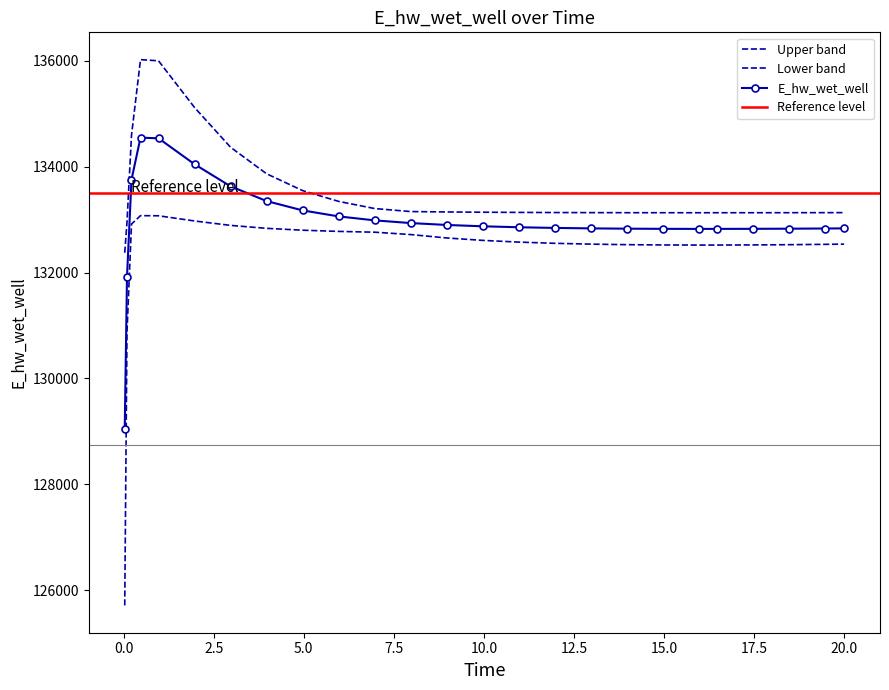

What is the difference between the second highest and minimum values?

5495.7